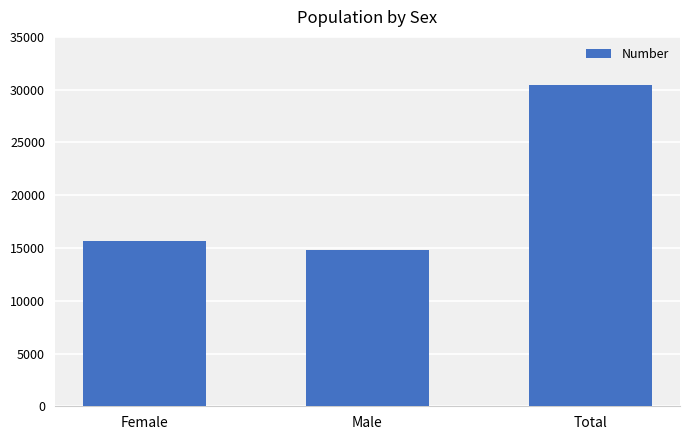

Does the chart contain stacked bars?

No